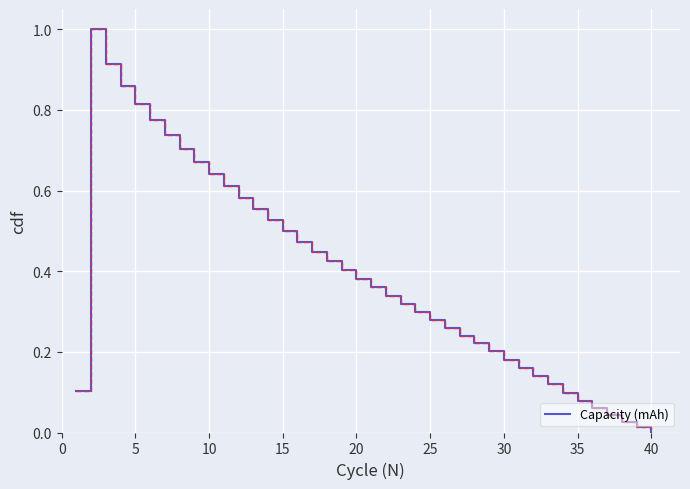

True or false: the data has more than 1 interior local peaks.

False